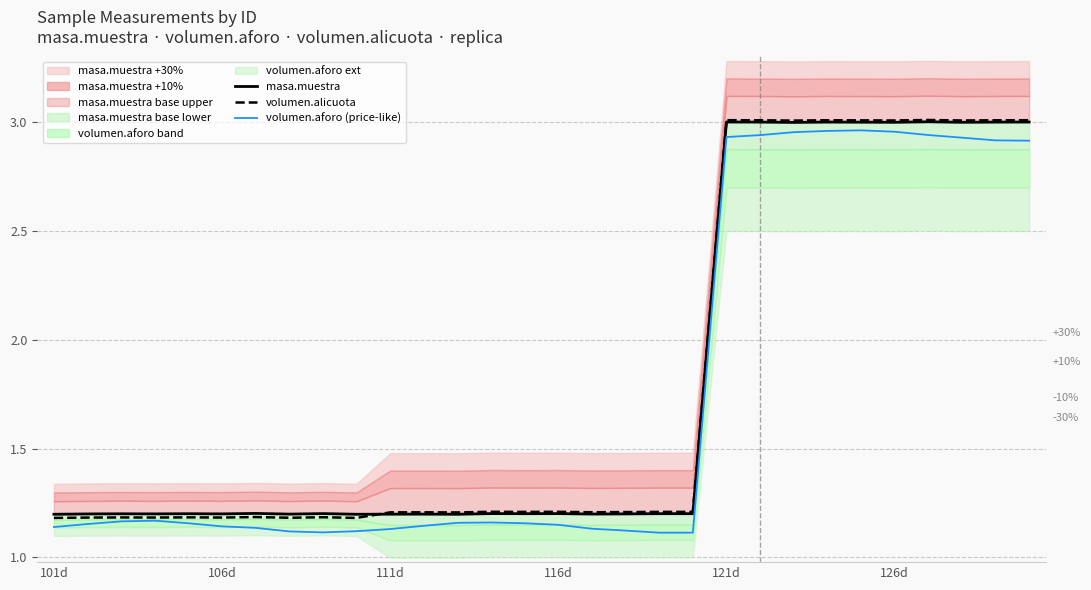

True or false: volumen.alicuota and volumen.aforo (price-like) intersect in this chart.

False